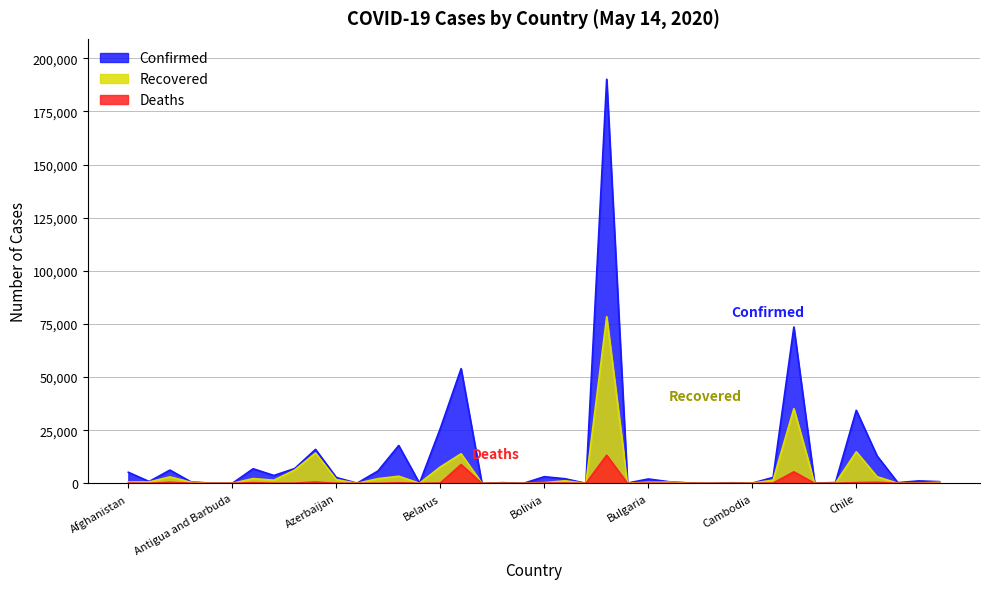

What is the lowest value of the Confirmed series?

15